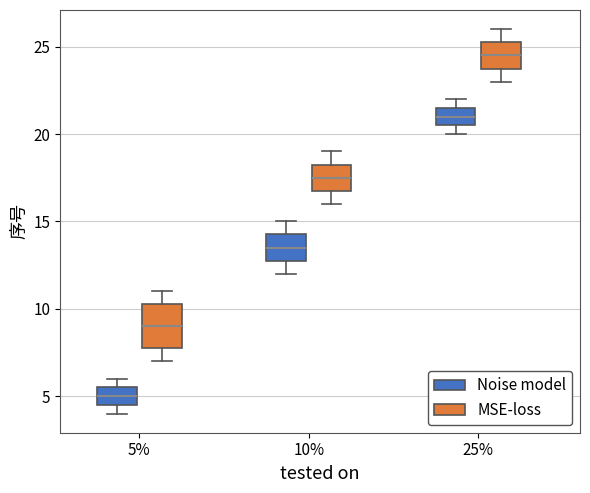

Comparing the boxes themselves (not the whiskers), which one is the tallest?

5% (MSE-loss)